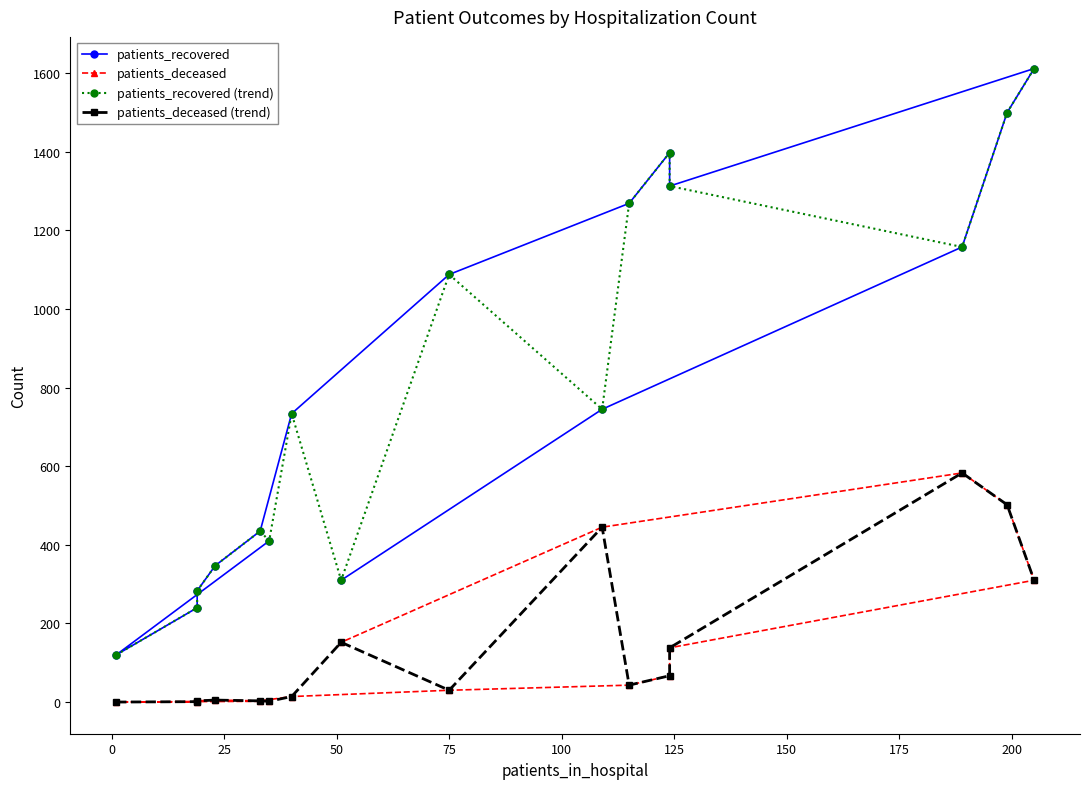

What is the difference between the maximum and minimum values in the patients_deceased series?

583